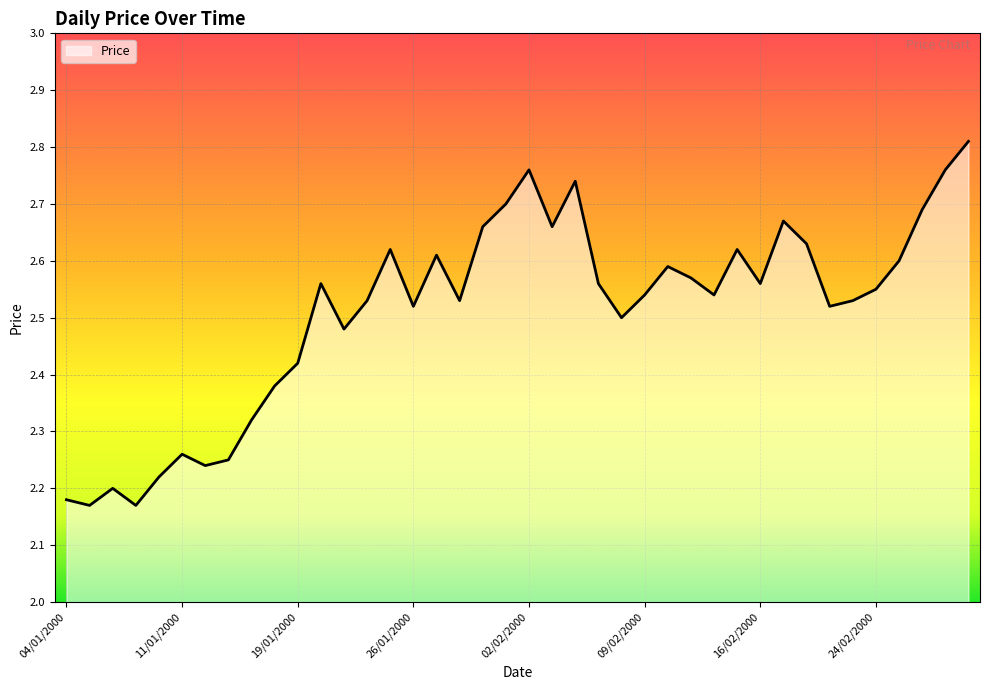

What is the difference between the maximum and minimum values?

0.6